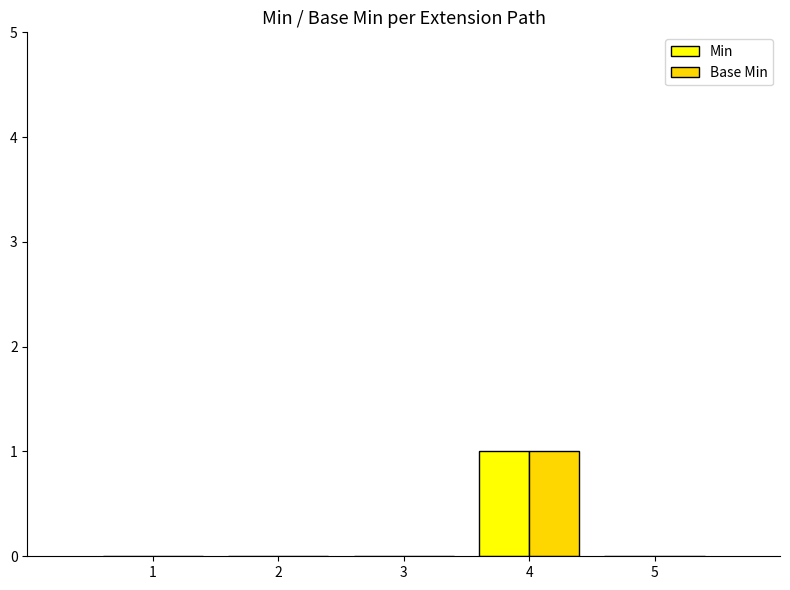

Which label corresponds to the largest value in the chart?

4